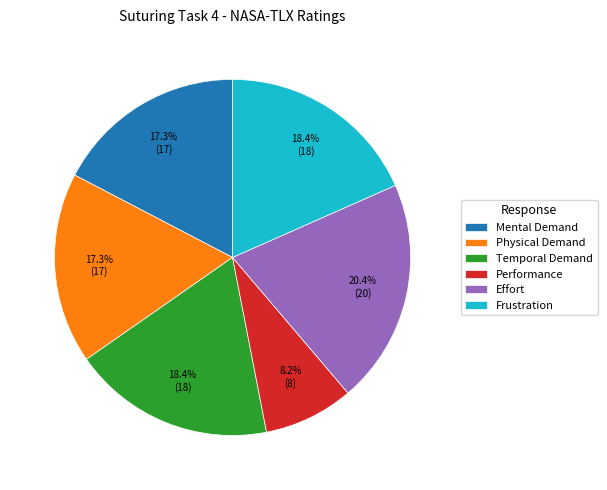

Between Effort and Temporal Demand, which is larger?

Effort